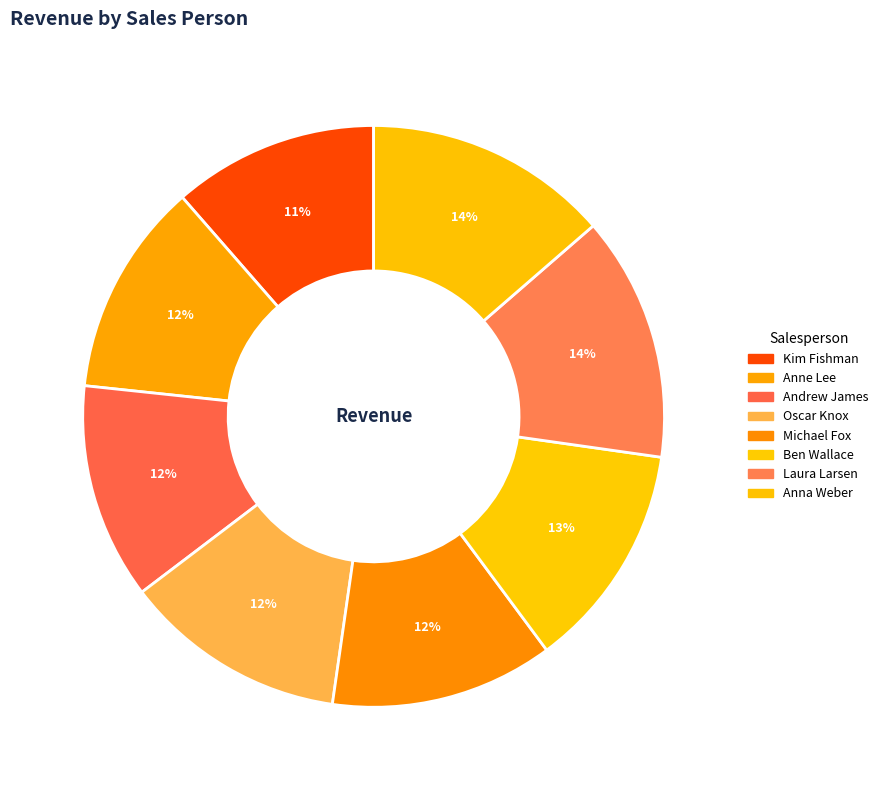

What is the smallest slice in the pie chart?

Kim Fishman